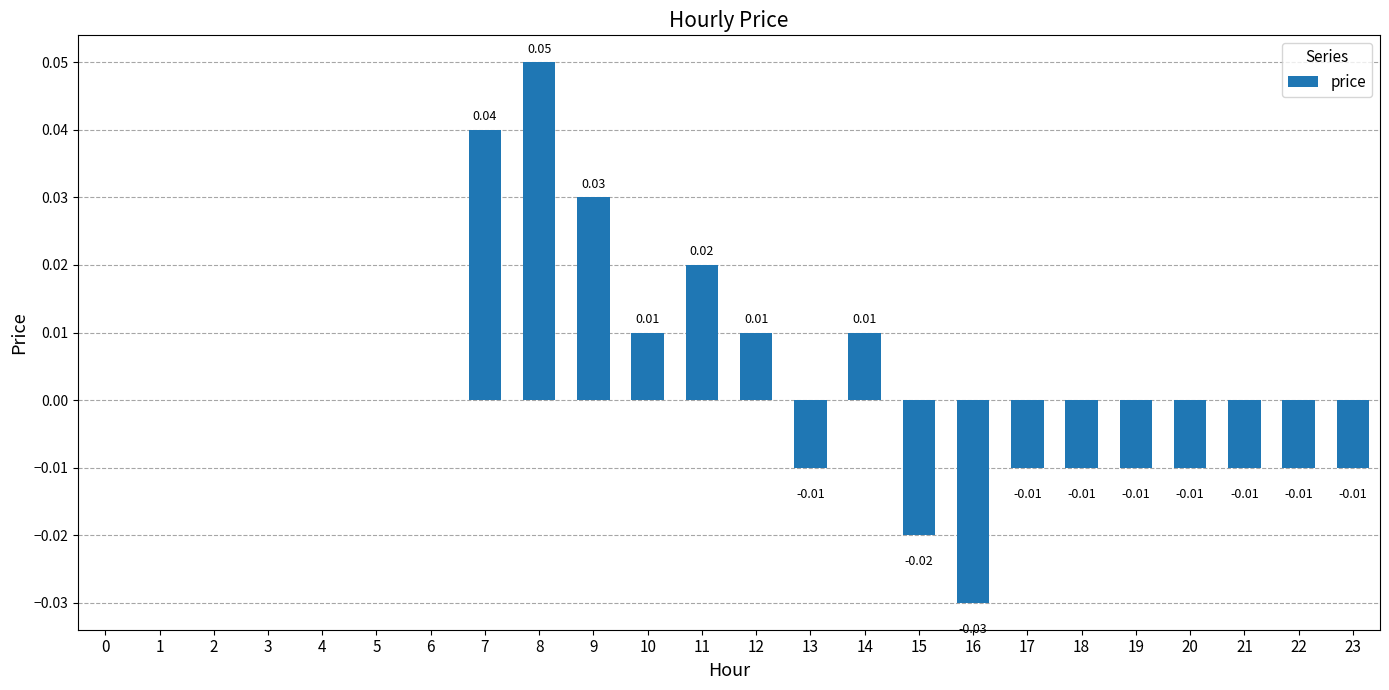

Which has a higher value, 23 or 16?

23